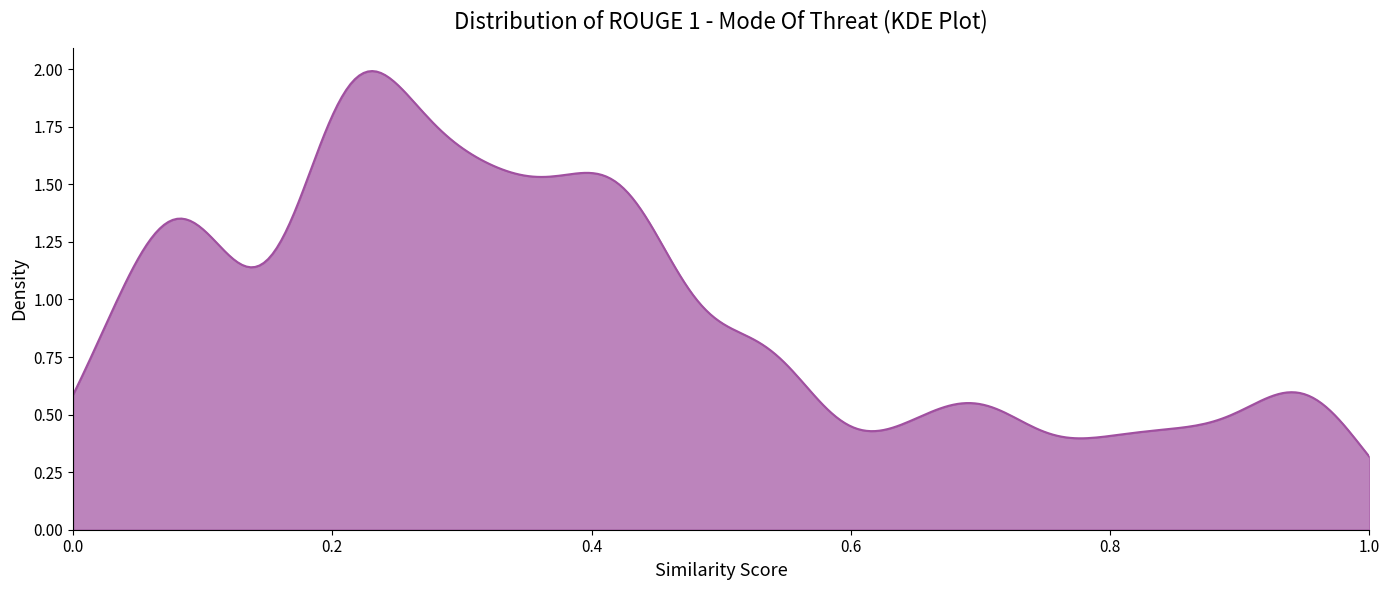

How many lines are shown in the chart?

1